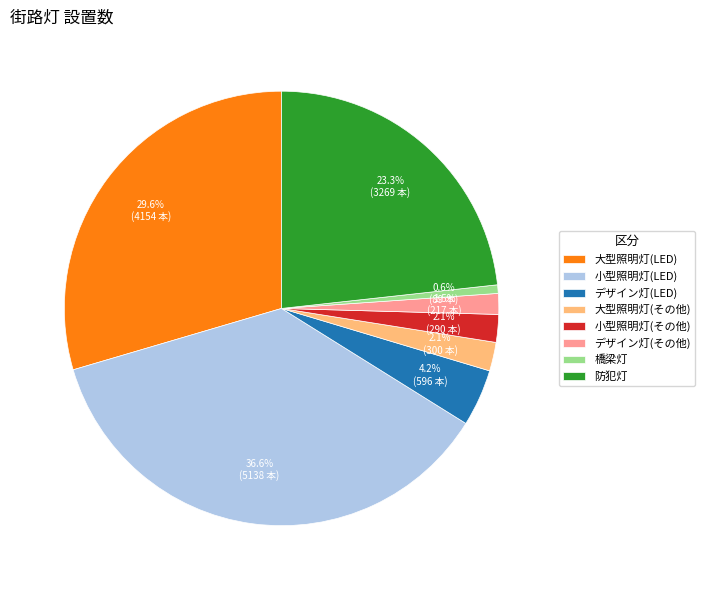

Is there any slice that represents more than half of the pie?

No